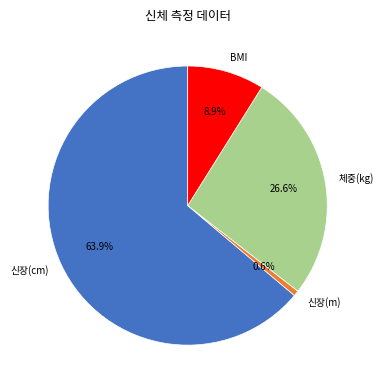

To the nearest percent, what is the difference between the largest and smallest slice percentages?

63%